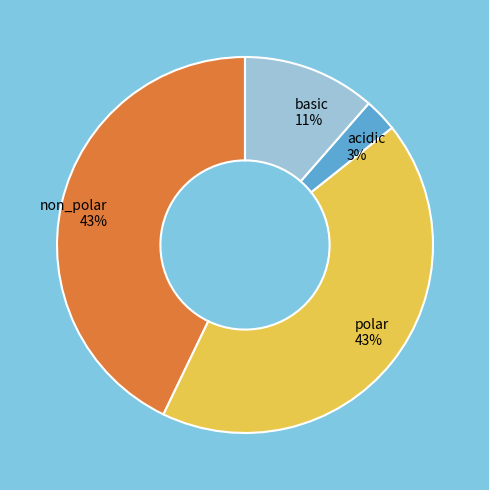

Which category has the smallest portion of the pie?

acidic